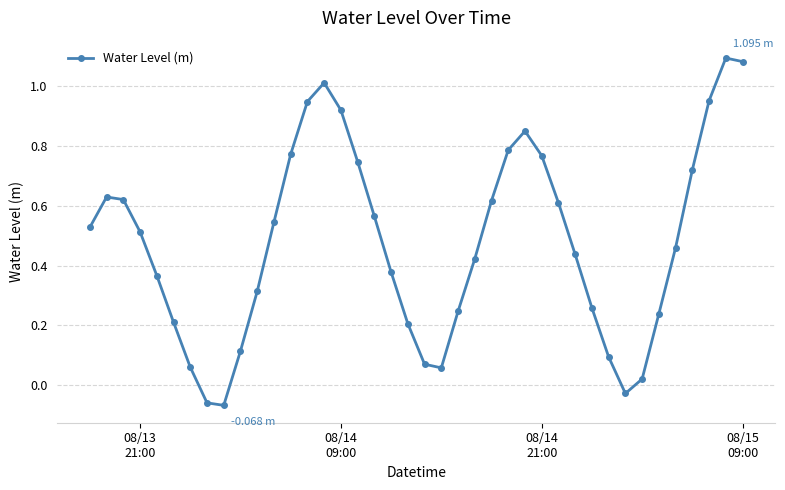

What is the difference between the maximum and minimum values?

1.2